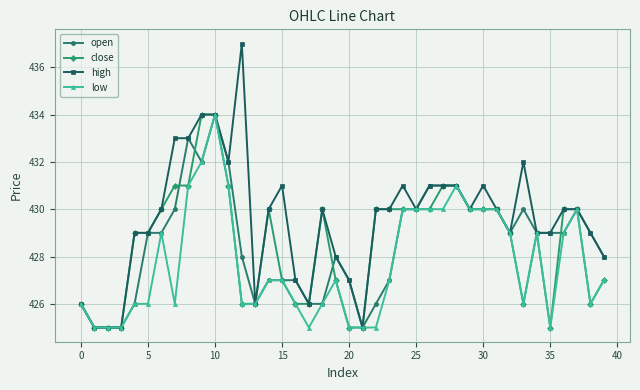

Does the chart display data point markers on the line(s)?

Yes